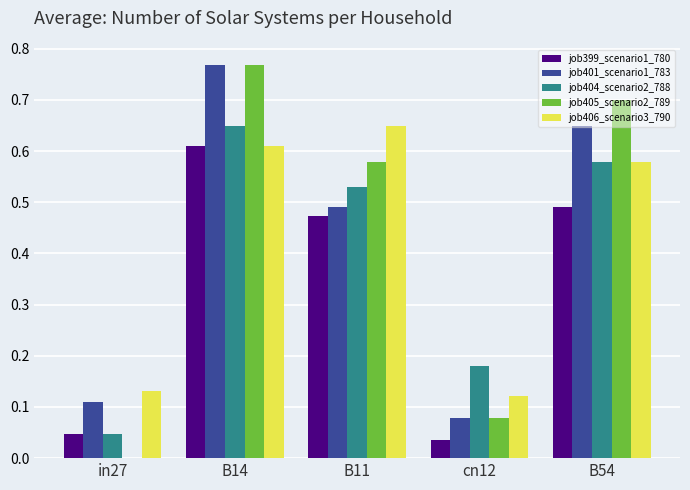

The job405_scenario2_789 series shows 0.9 at B11. True or false?

False